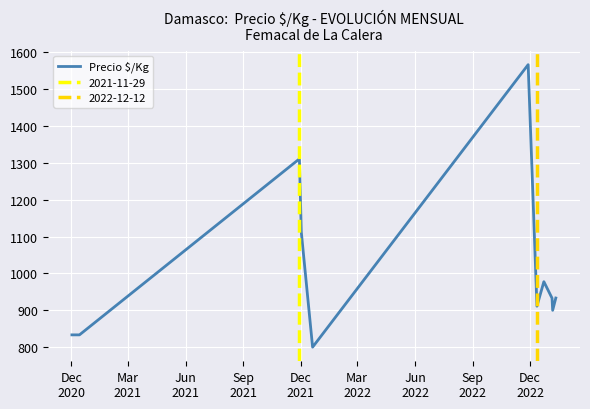

What is the maximum value for Precio $/Kg?

1566.7